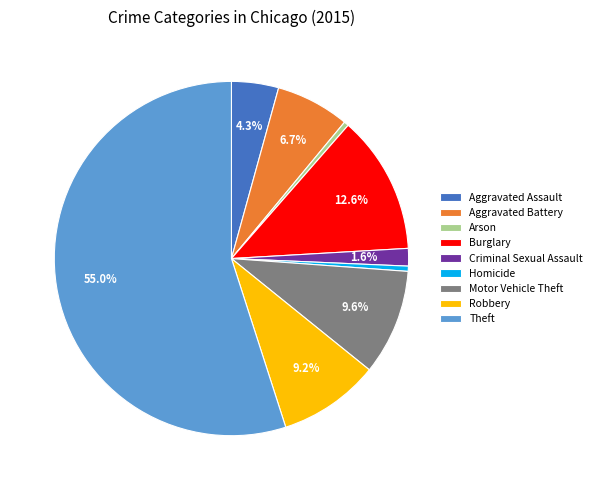

To the nearest percent, what is the combined percentage of Theft and Arson?

55%